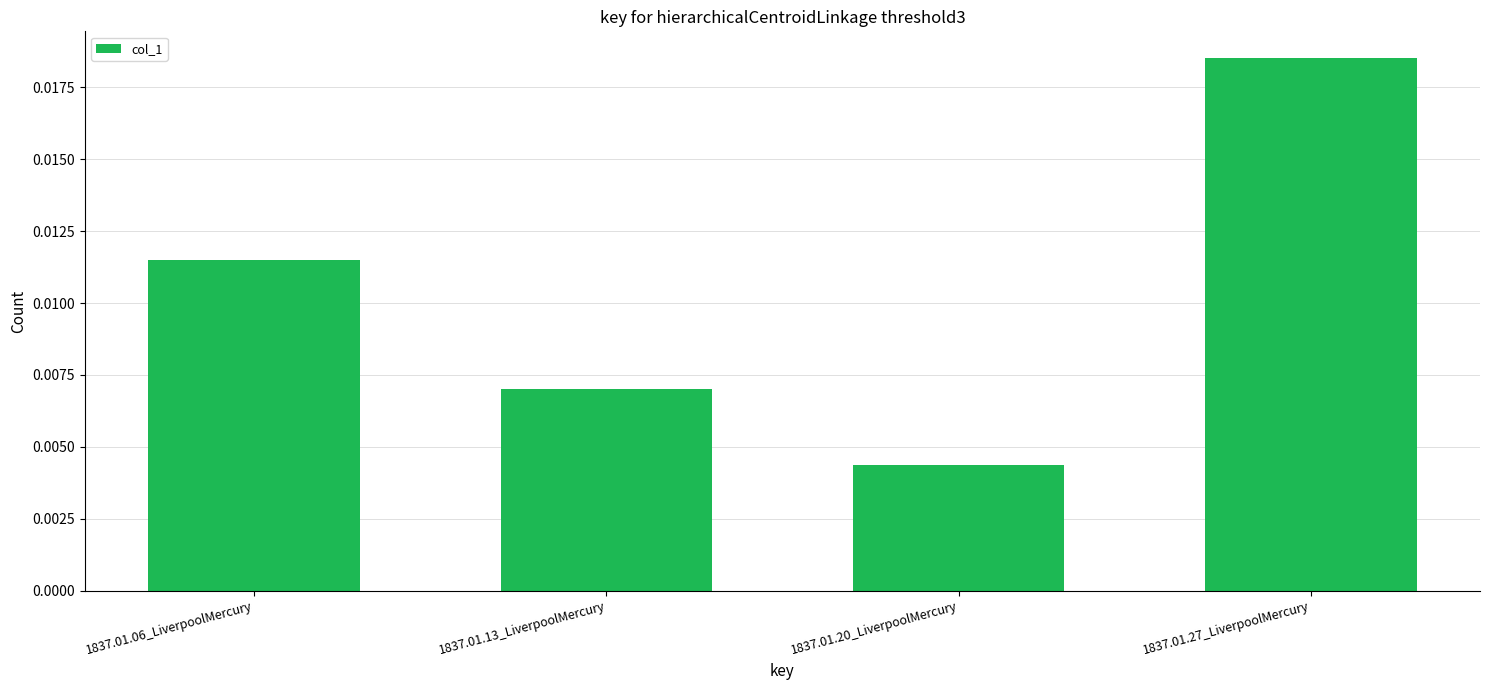

How many values are between 0 and 1?

4